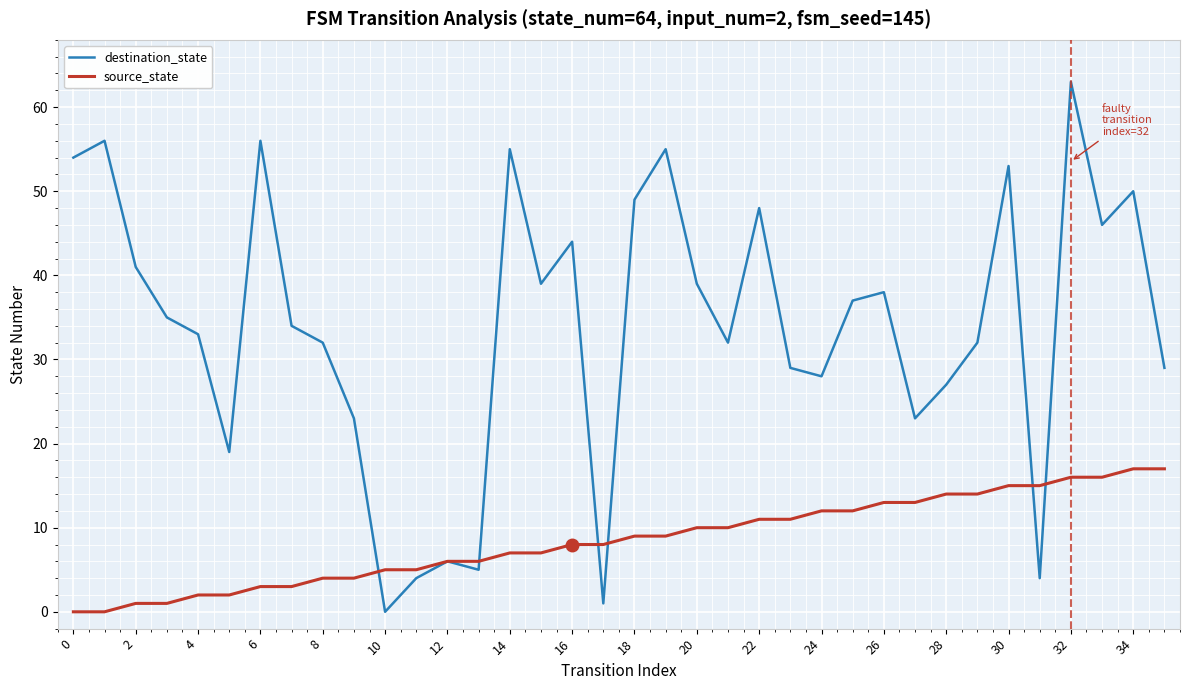

Which series has the largest total across all categories?

destination_state